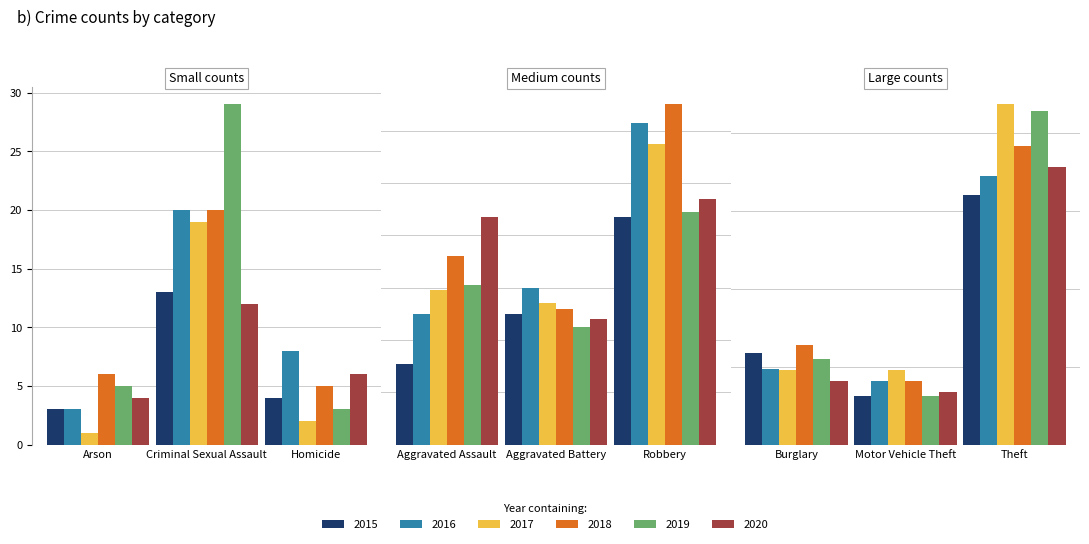

Rank the categories by 2019 value from lowest to highest.

Homicide, Arson, Criminal Sexual Assault, Aggravated Battery, Aggravated Assault, Robbery, Motor Vehicle Theft, Burglary, Theft